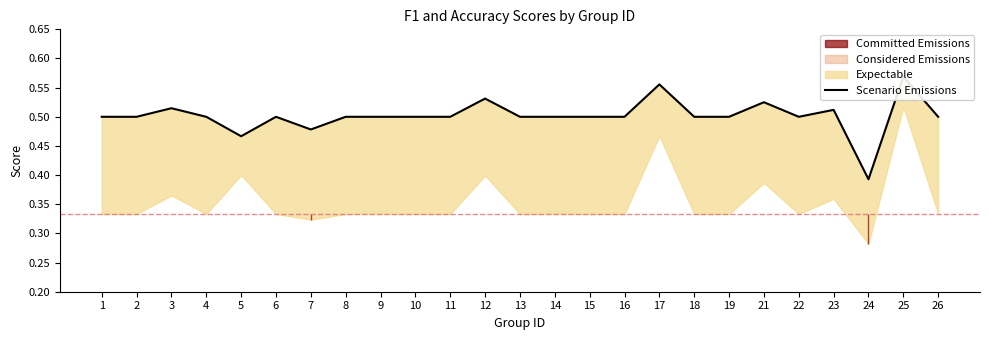

Which label corresponds to the largest value in the chart?

25